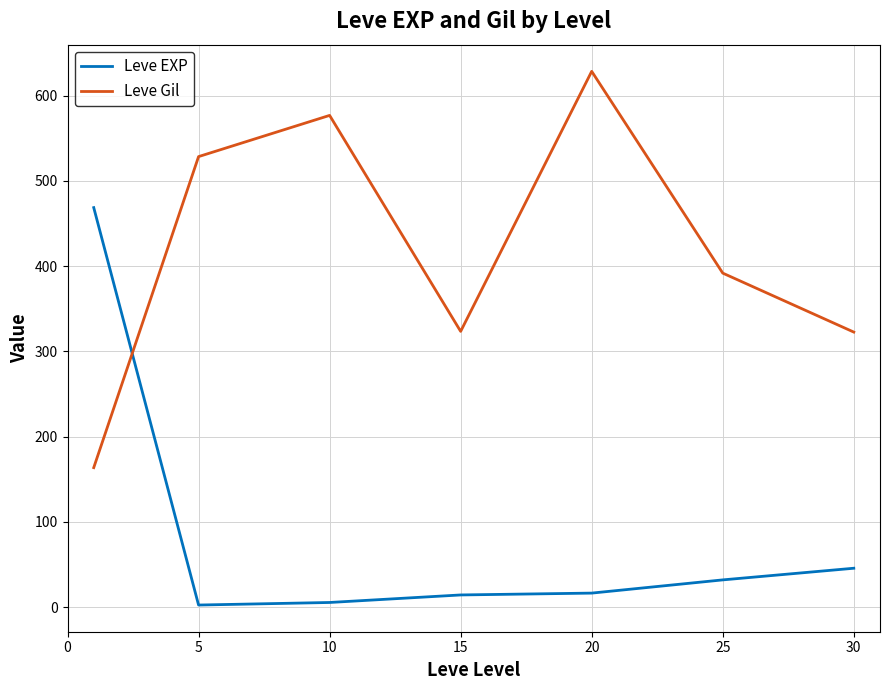

Which series has the largest total across all categories?

Leve Gil